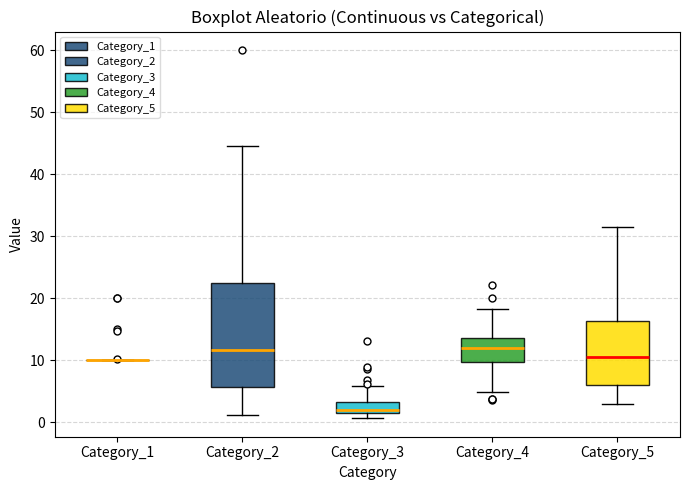

Reading left to right, read every box against the y-axis: the position of its median line, the range the box covers, and the ends of its whiskers. The values are not printed on the chart, so give them approximately, as read against the axis.

Category_1: box collapsed to a line at 10, whiskers 10 to 10
Category_2: median 12, box 6 to 22, whiskers 1 to 44
Category_3: median 2, box 1 to 3, whiskers 1 (just below the box's lower edge) to 6
Category_4: median 12, box 10 to 14, whiskers 5 to 18
Category_5: median 10, box 6 to 16, whiskers 3 to 31